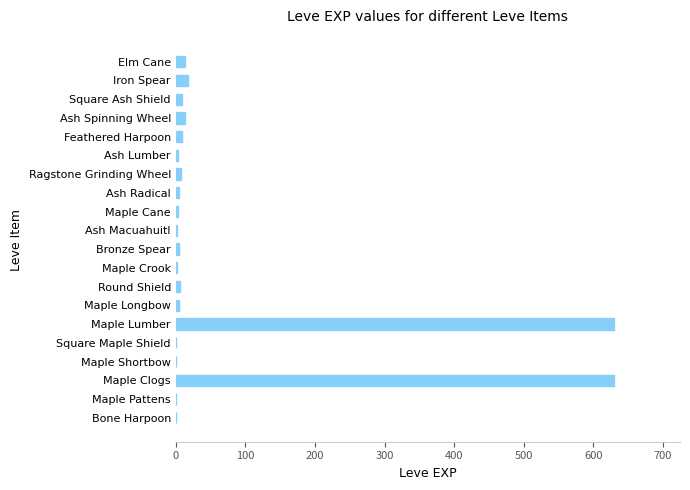

What is the greatest value displayed?

630